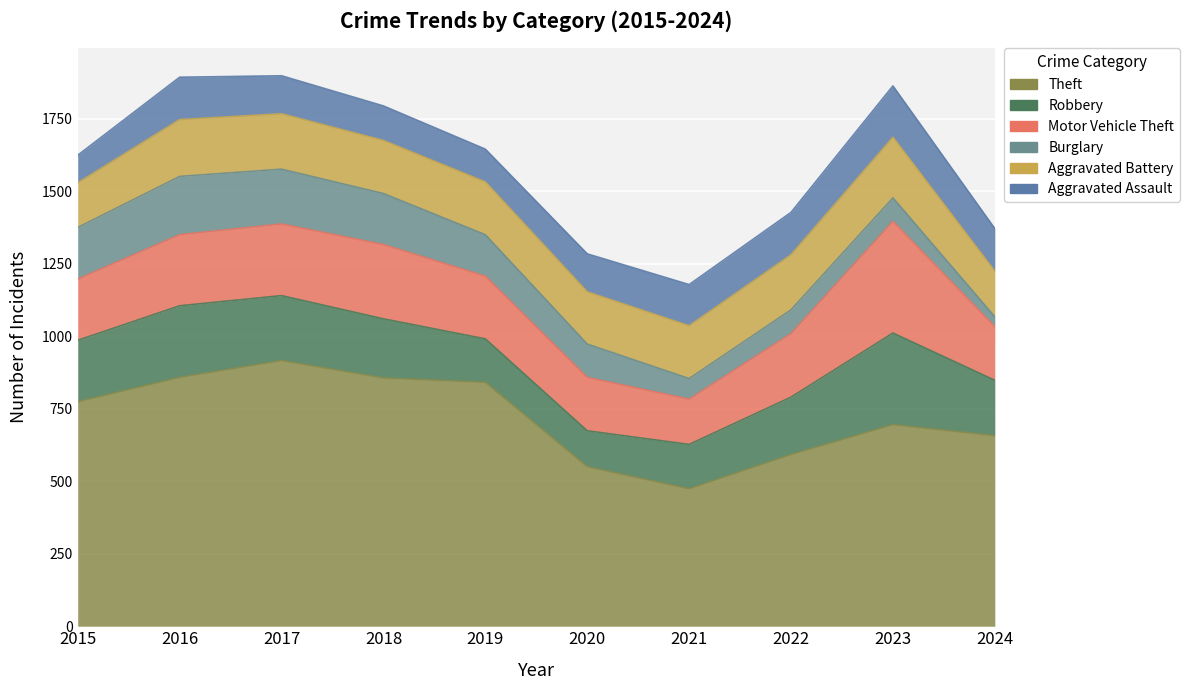

How many lines are shown in the chart?

6